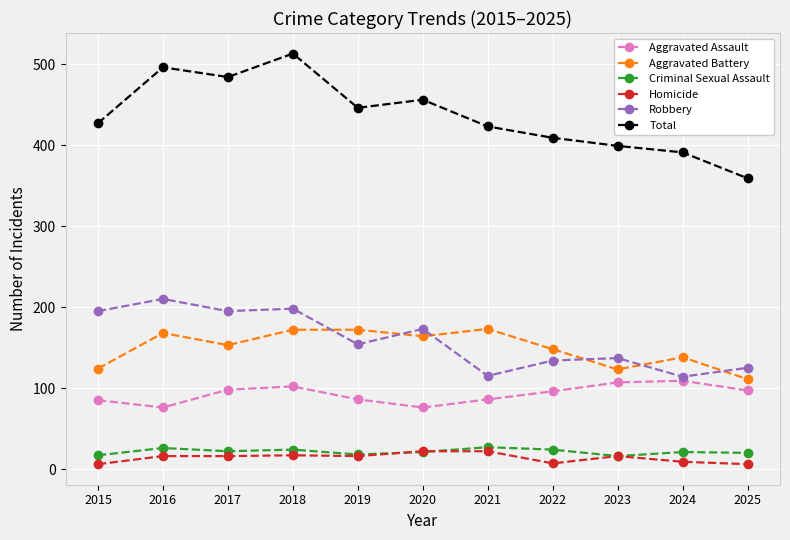

Which series changed the most between 2015 and 2016?

Total